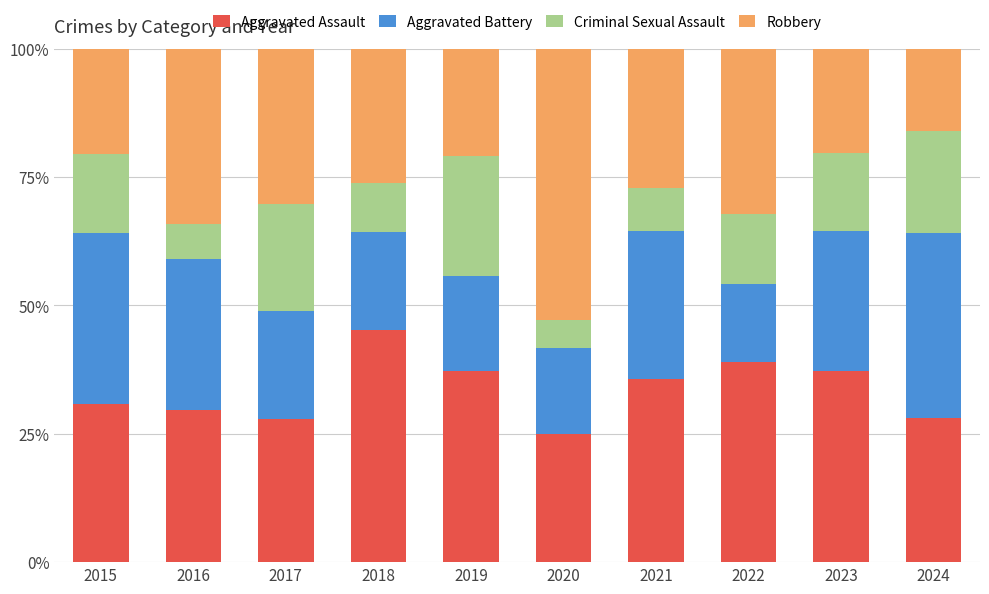

What is the average value of the Aggravated Assault series?

33.6